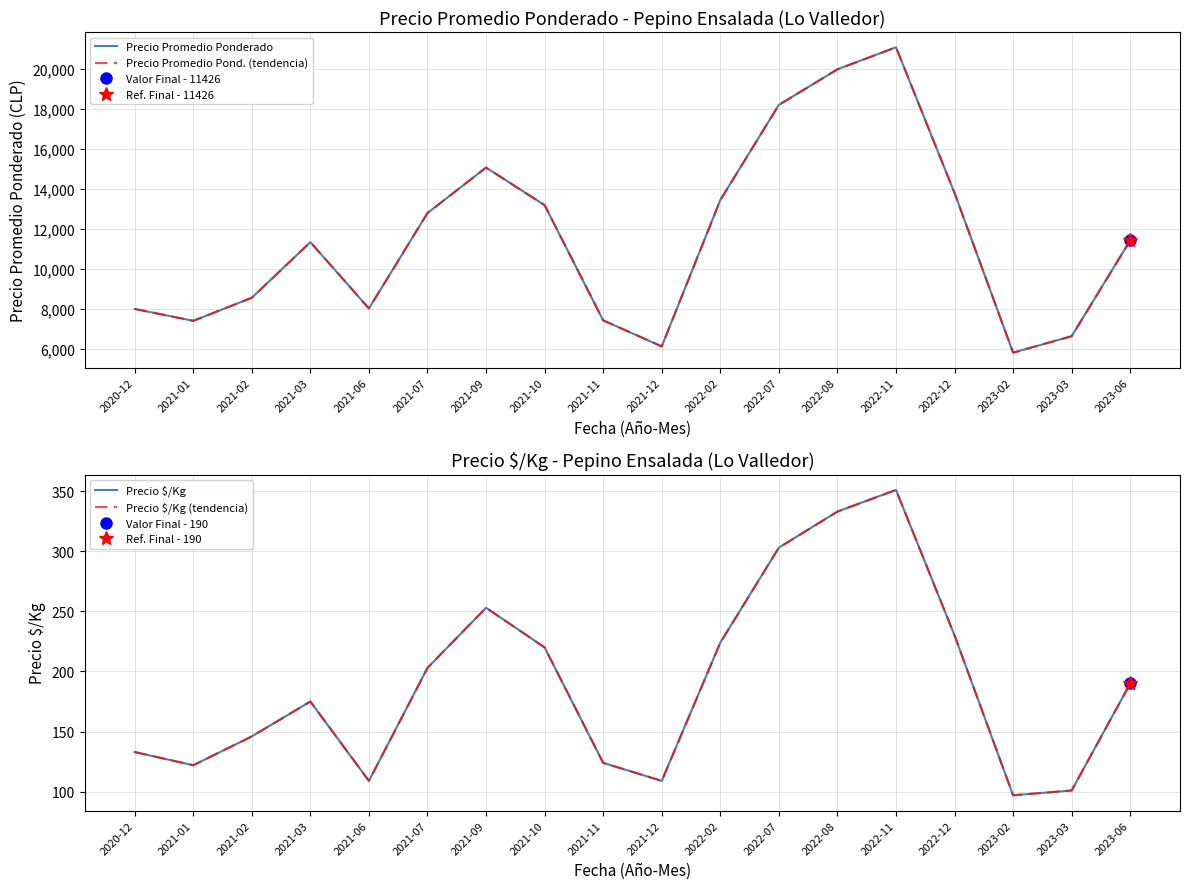

Rank the series at 2021-11 from highest to lowest value.

Precio Promedio Ponderado, Precio Promedio Pond. (tendencia), Precio $/Kg, Precio $/Kg (tendencia)